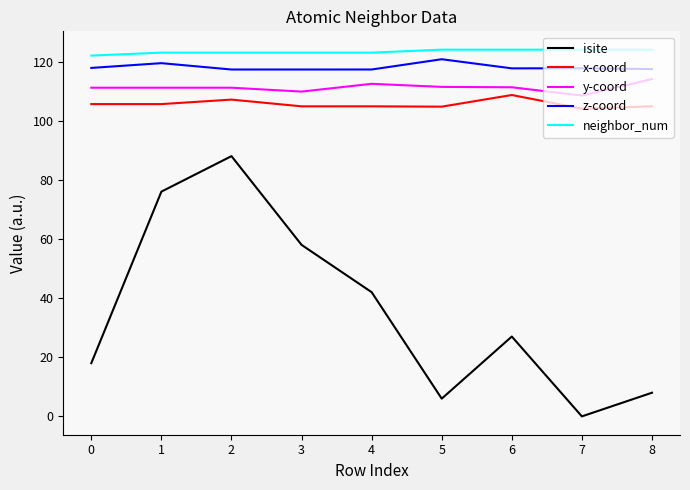

True or false: neighbor_num has a value of 183.9 at 3.

False